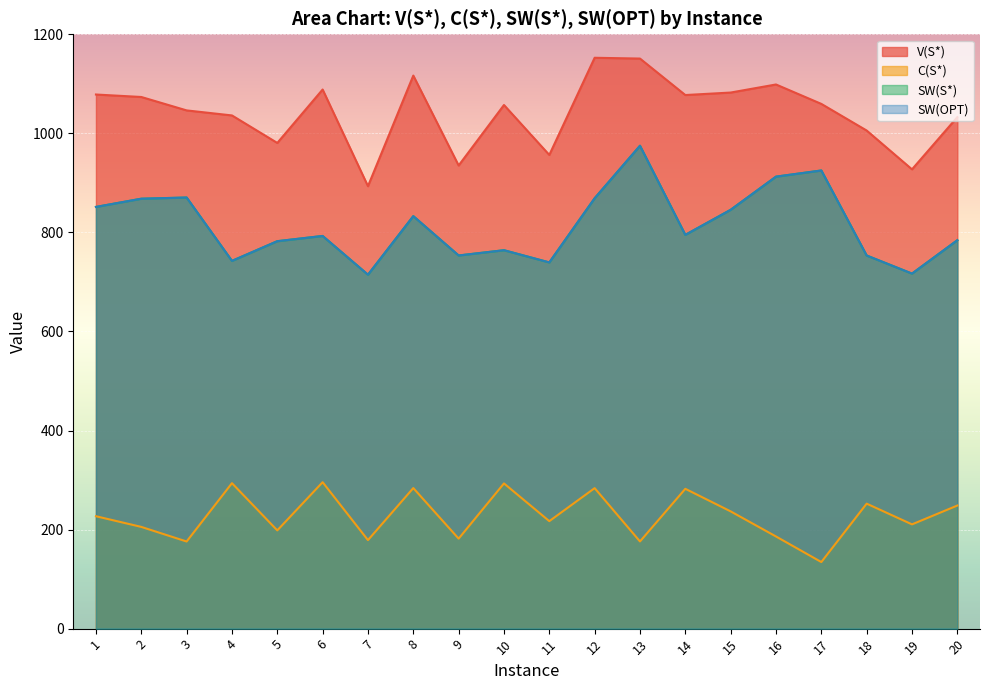

Which series changed the most between 3 and 14?

C(S*)